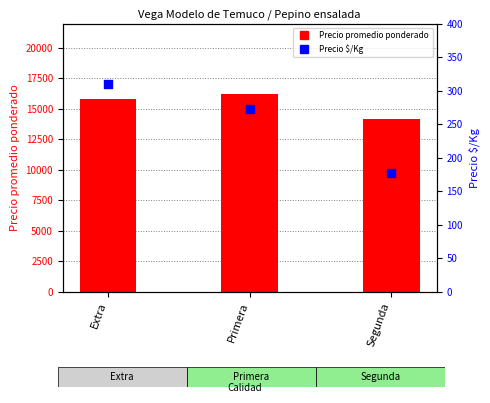

Which series has the largest total across all categories?

Precio promedio ponderado